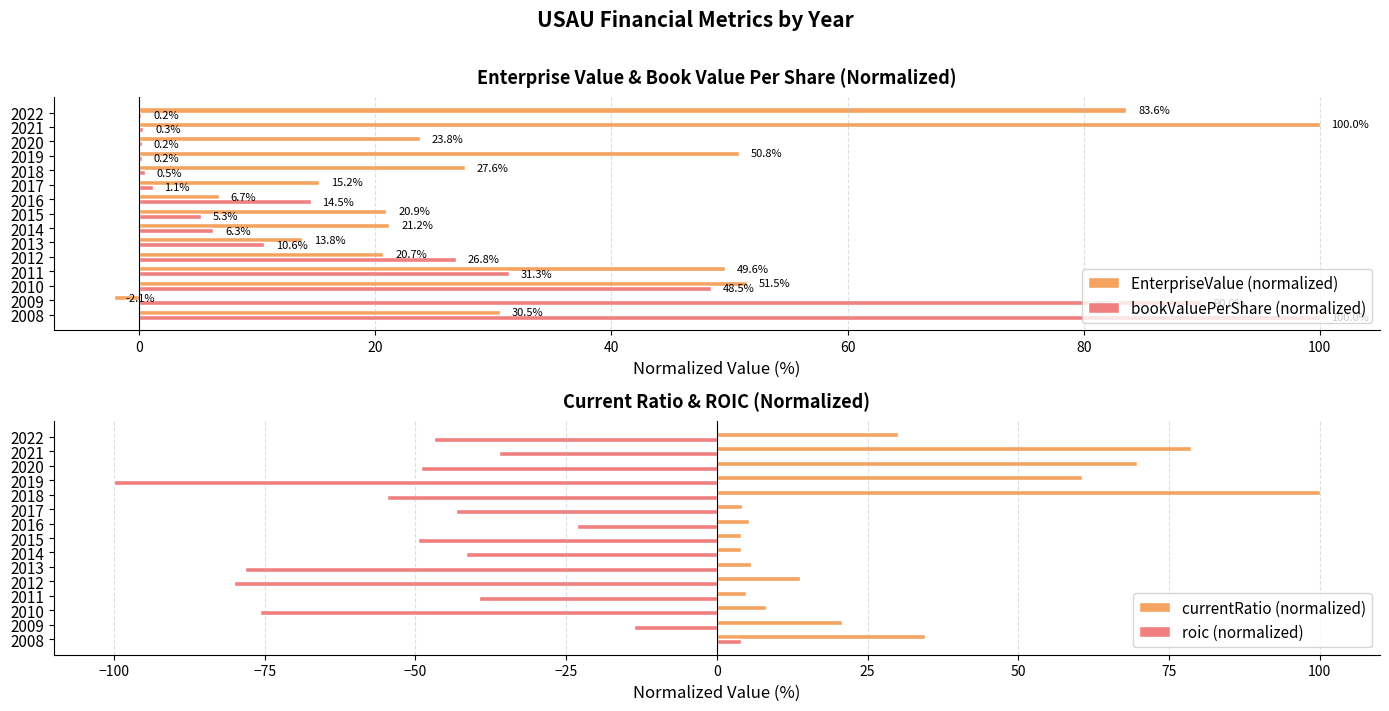

List the series in order of their peak value, lowest first.

roic (normalized), EnterpriseValue (normalized), bookValuePerShare (normalized), currentRatio (normalized)